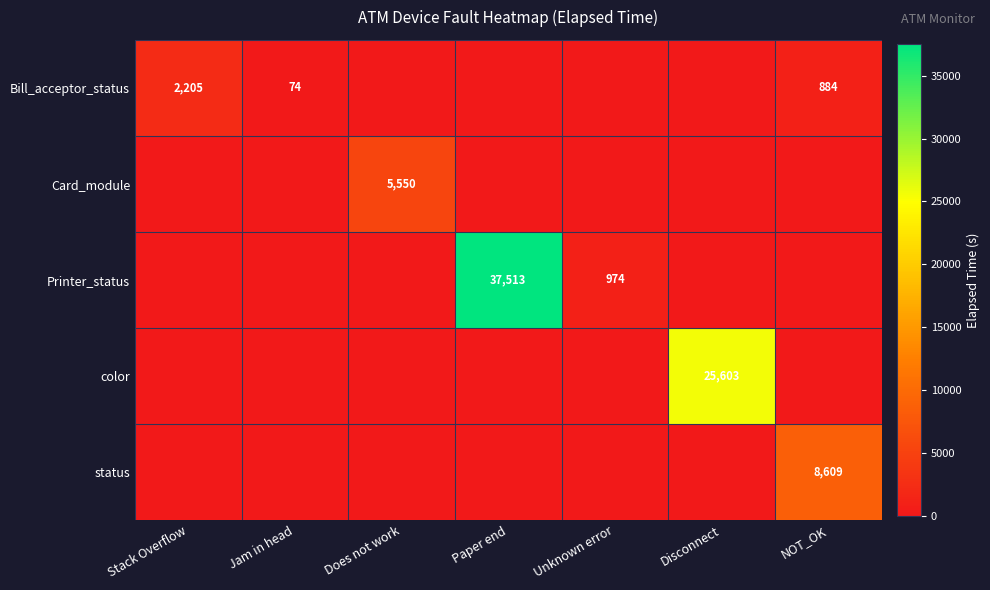

True or false: status has a value of 8609 at NOT_OK.

True